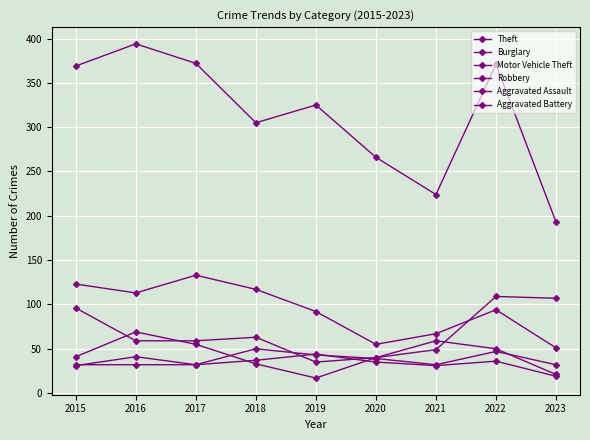

True or false: Aggravated Assault and Burglary cross at least once.

False